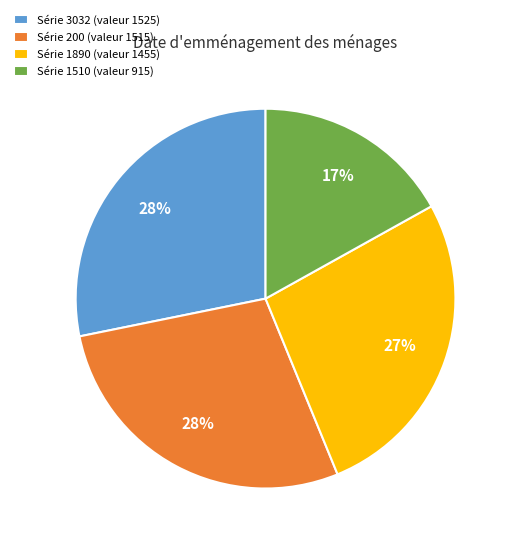

How many segments does this pie chart have?

4